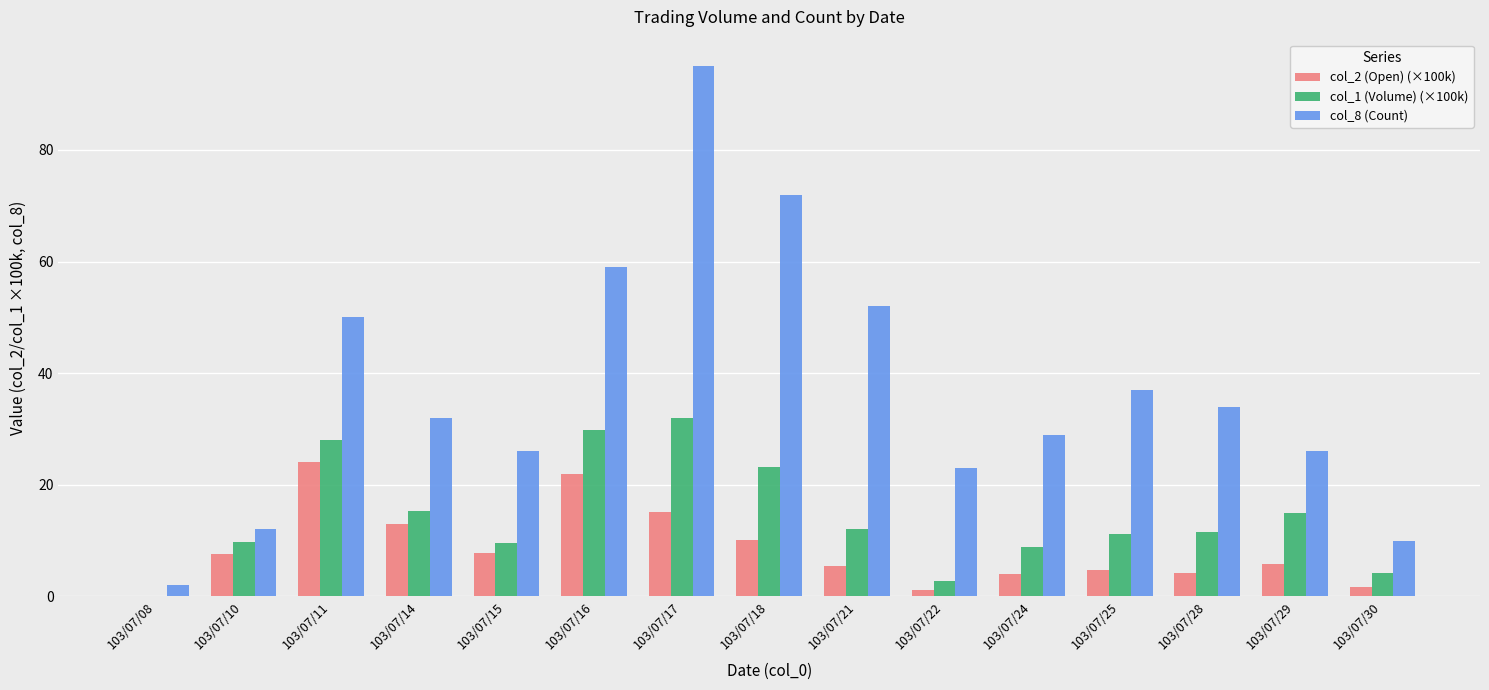

Which category has the highest value across all series?

103/07/17